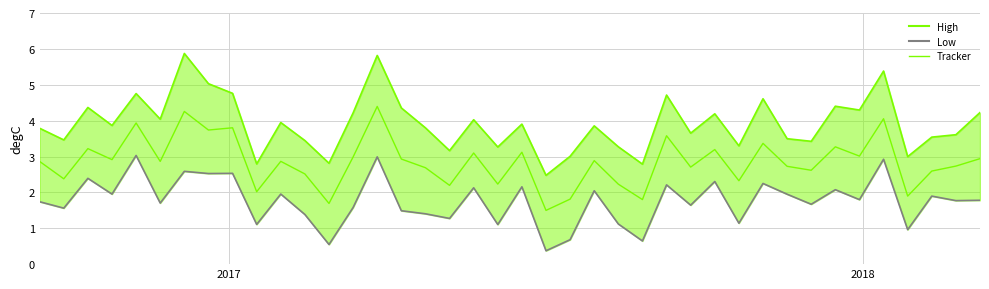

What is the maximum value shown in the chart?

5.9